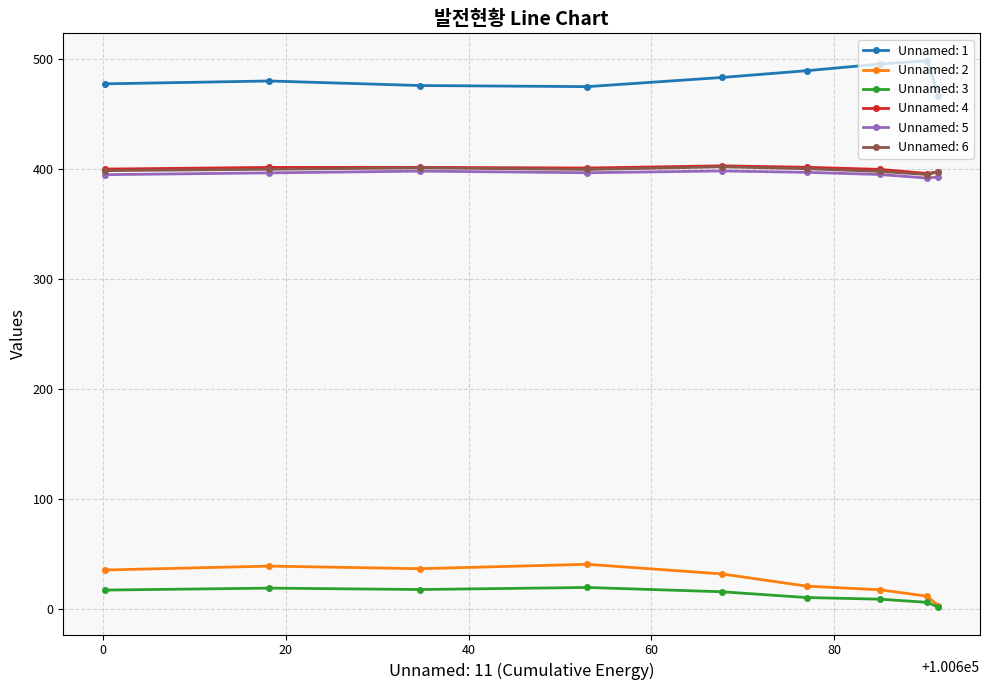

Which series has the largest total across all categories?

Unnamed: 1